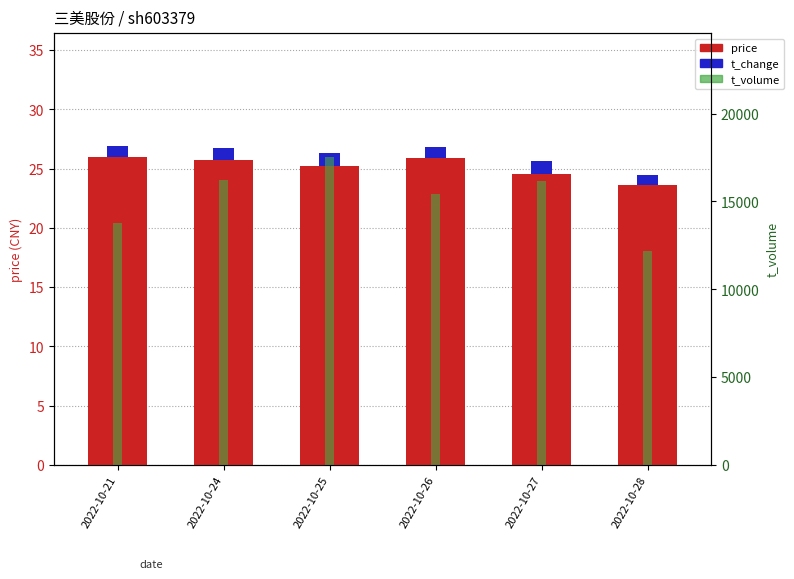

At how many categories does at least one series exceed 15345?

4